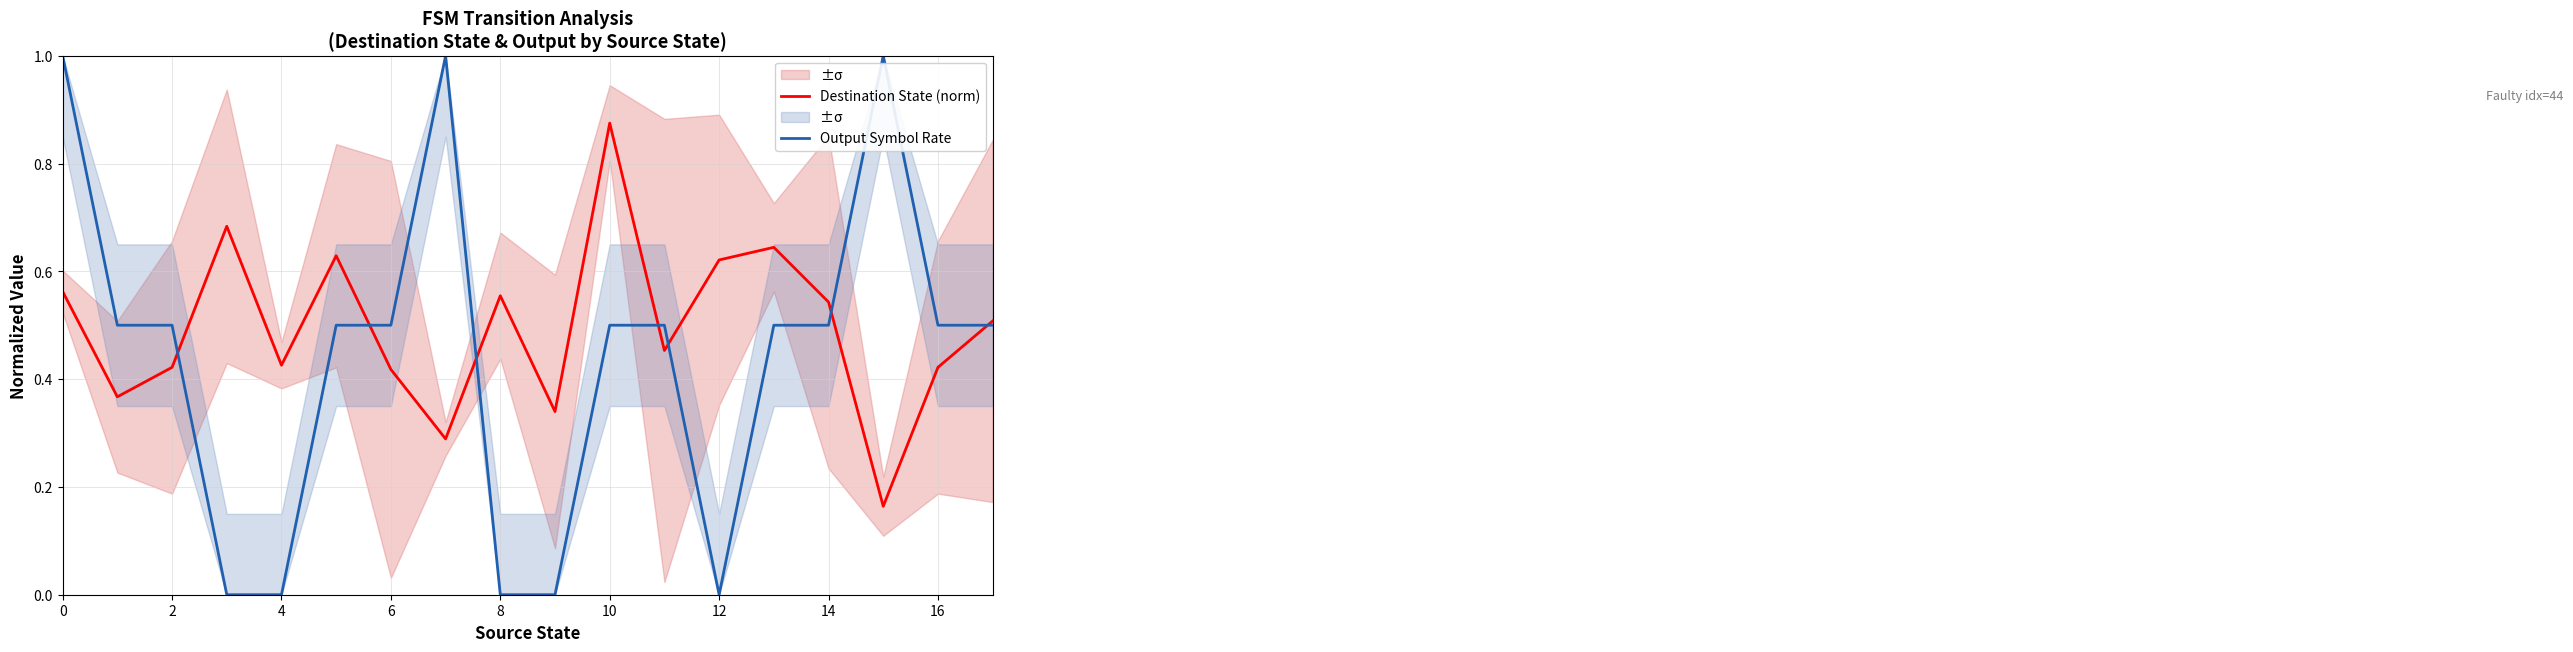

Reading left to right, list all the values displayed in this chart.

Destination State (norm): 0.6	0.4	0.4	0.7	0.4	0.6	0.4	0.3	0.6	0.3	0.9	0.5	0.6	0.6	0.5	0.2	0.4	0.5
Output Symbol Rate: 1.0	0.5	0.5	0.0	0.0	0.5	0.5	1.0	0.0	0.0	0.5	0.5	0.0	0.5	0.5	1.0	0.5	0.5